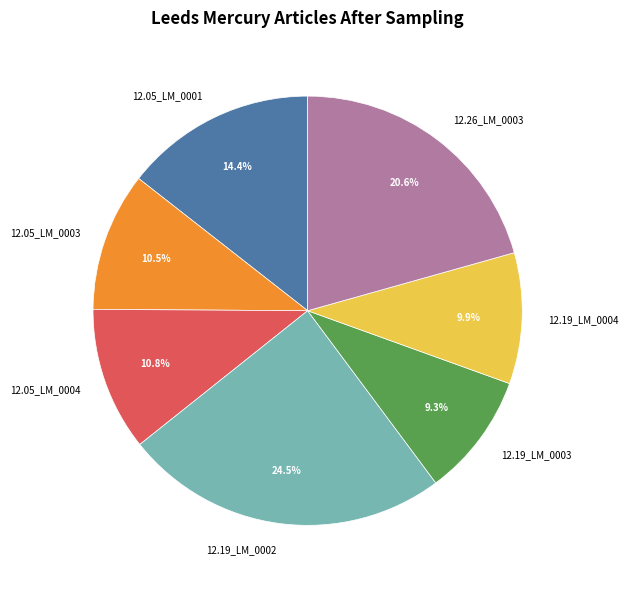

Combined, do 12.26_LM_0003 and 12.19_LM_0002 account for over 50%?

No